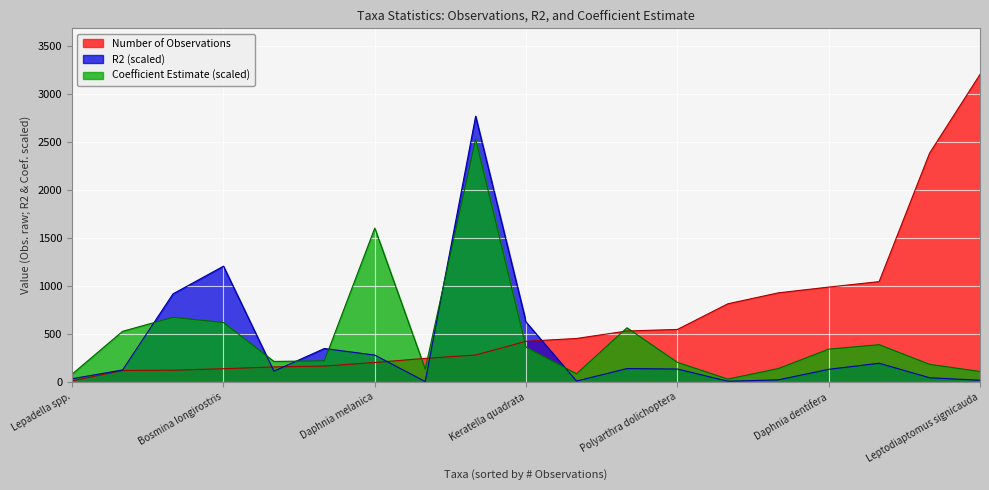

At which label is Coefficient Estimate (scaled) closest to 1277?

Daphnia melanica